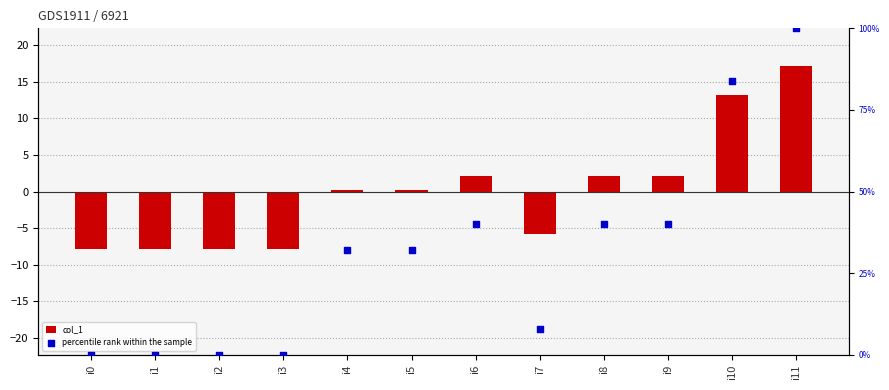

What are all the series names shown in the legend?

col_1, percentile rank within the sample